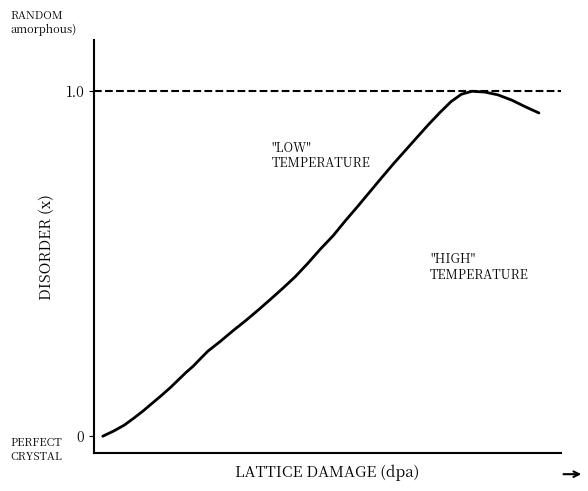

The chart shows a value of 1.3 at 4. True or false?

False